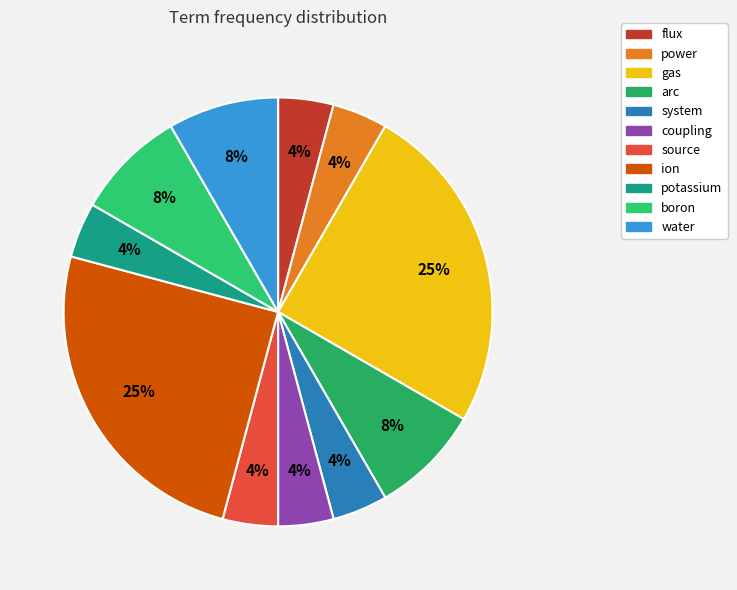

Rank the categories by value from highest to lowest.

gas, ion, arc, boron, water, flux, power, system, coupling, source, potassium